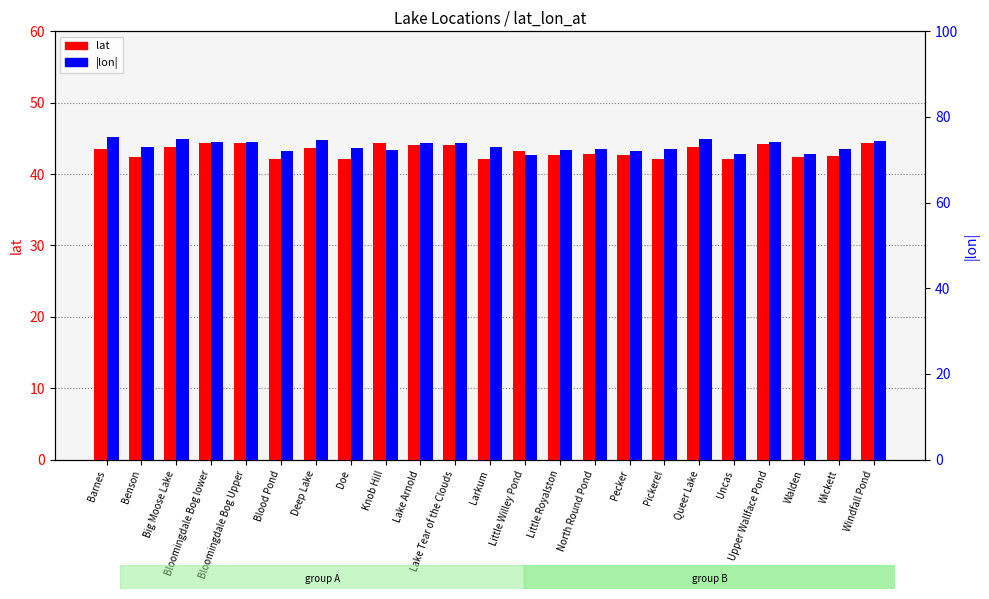

Reading left to right, list all the values displayed in this chart.

lat: 43.6	42.4	43.8	44.4	44.4	42.1	43.6	42.2	44.4	44.1	44.1	42.2	43.3	42.7	42.8	42.7	42.2	43.8	42.1	44.1	42.4	42.6	44.4
lon (abs): 75.2	73.1	74.8	74.1	74.1	72.0	74.7	72.7	72.4	73.9	73.9	73.1	71.2	72.2	72.5	72.0	72.5	74.8	71.4	74.1	71.3	72.4	74.4